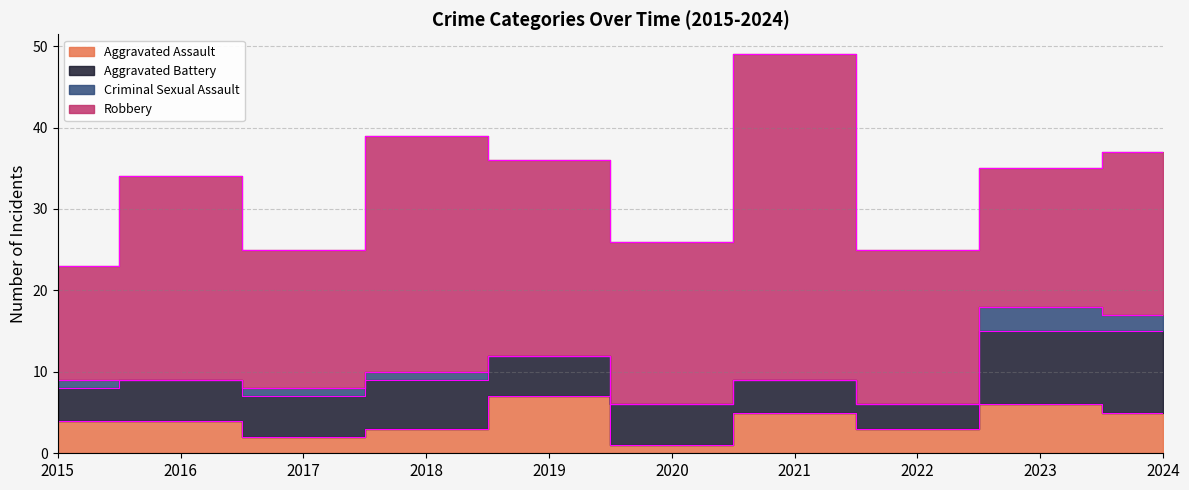

What is the minimum value for Robbery?

14